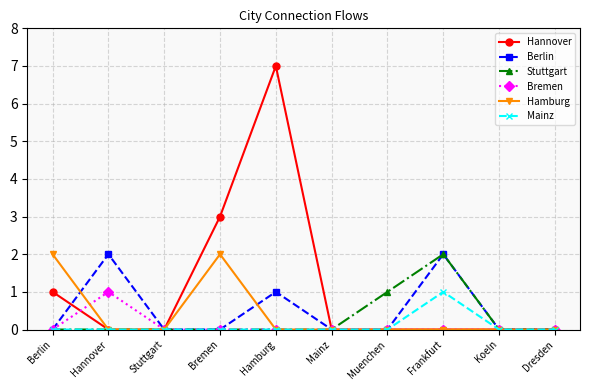

Which series has the widest spread of values?

Hannover